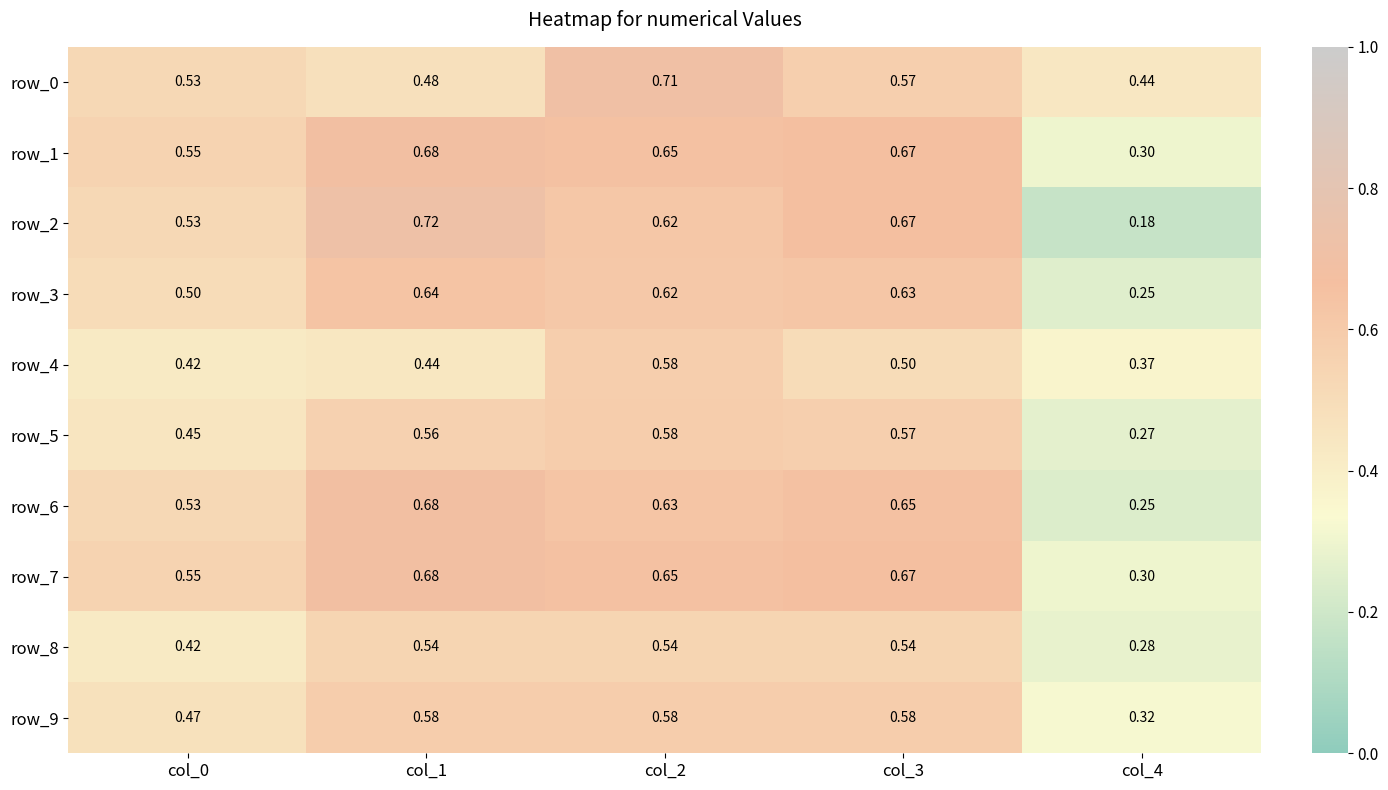

What is the sum of all row_5 values?

2.4